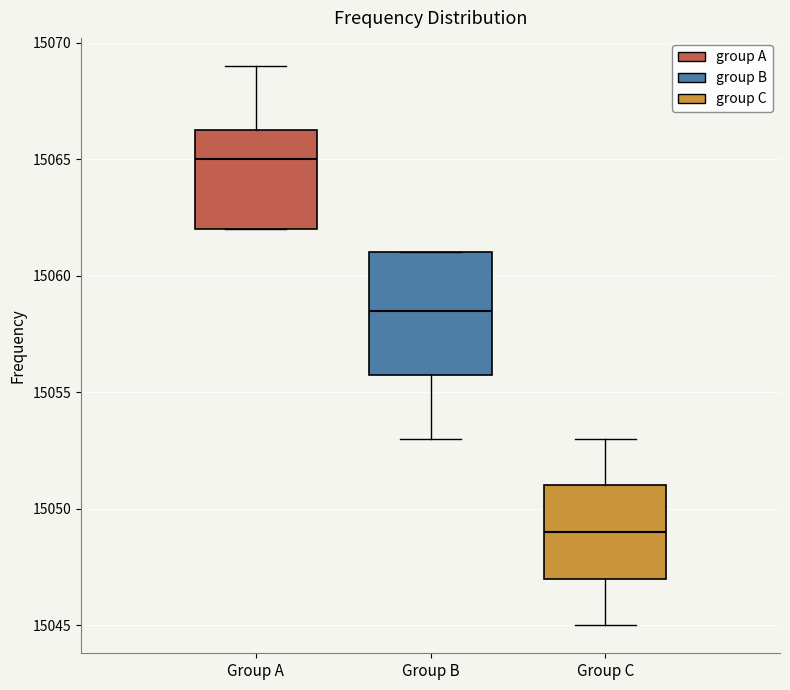

Reading left to right, transcribe this box plot: for each box, give where its median line is, the range the box spans, and where its two whiskers end, as read against the y-axis. The values are not printed on the chart, so give them approximately, as read against the axis.

Group A: median 15065.0, box 15062.0 to 15066.5, whiskers 15062.0 to 15069.0
Group B: median 15058.5, box 15056.0 to 15061.0, whiskers 15053.0 to 15061.0
Group C: median 15049.0, box 15047.0 to 15051.0, whiskers 15045.0 to 15053.0